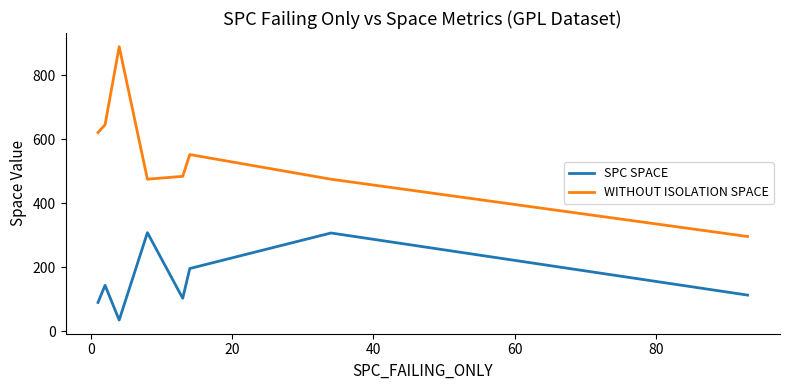

How many values in the SPC SPACE series are below 143?

4